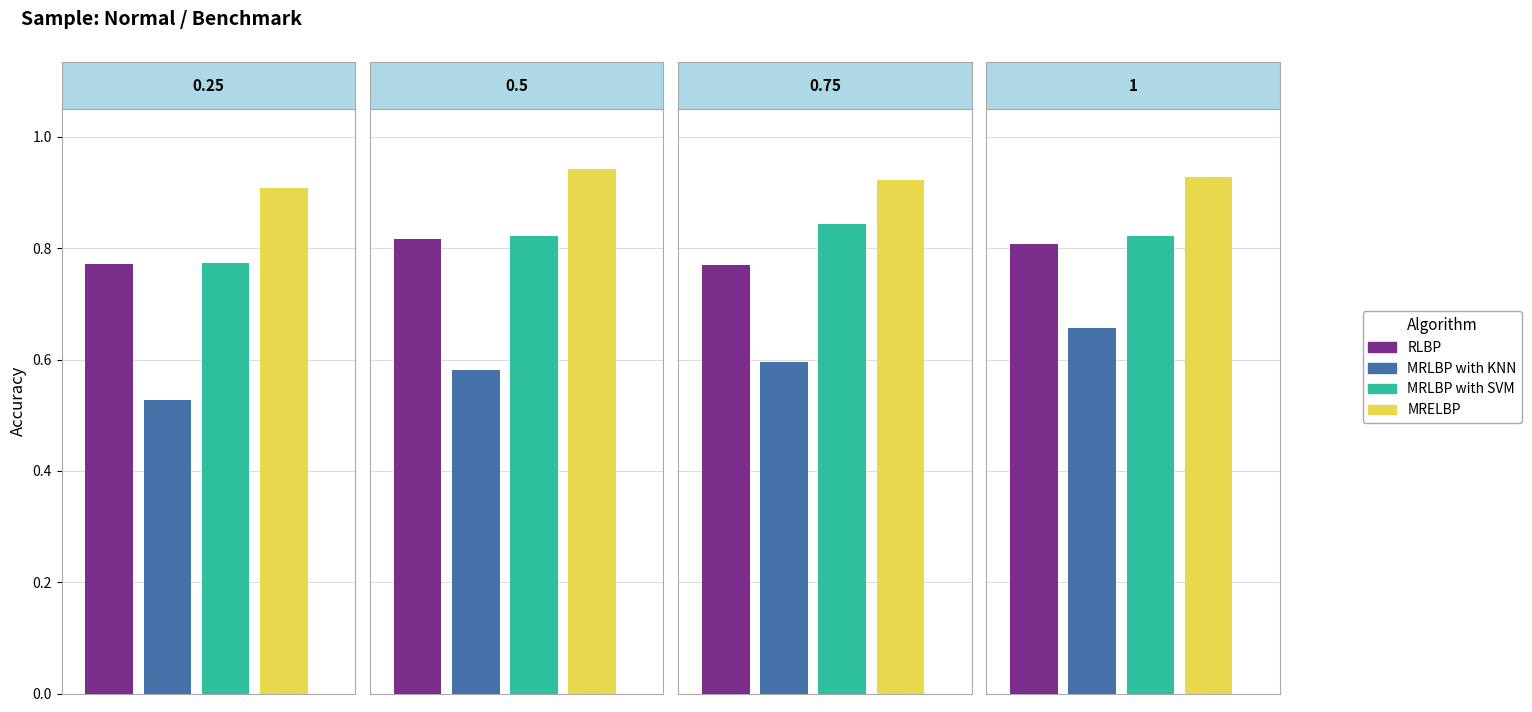

Is the value of MRLBP with SVM at 1 greater than the value of MRLBP with KNN at 0.75?

Yes